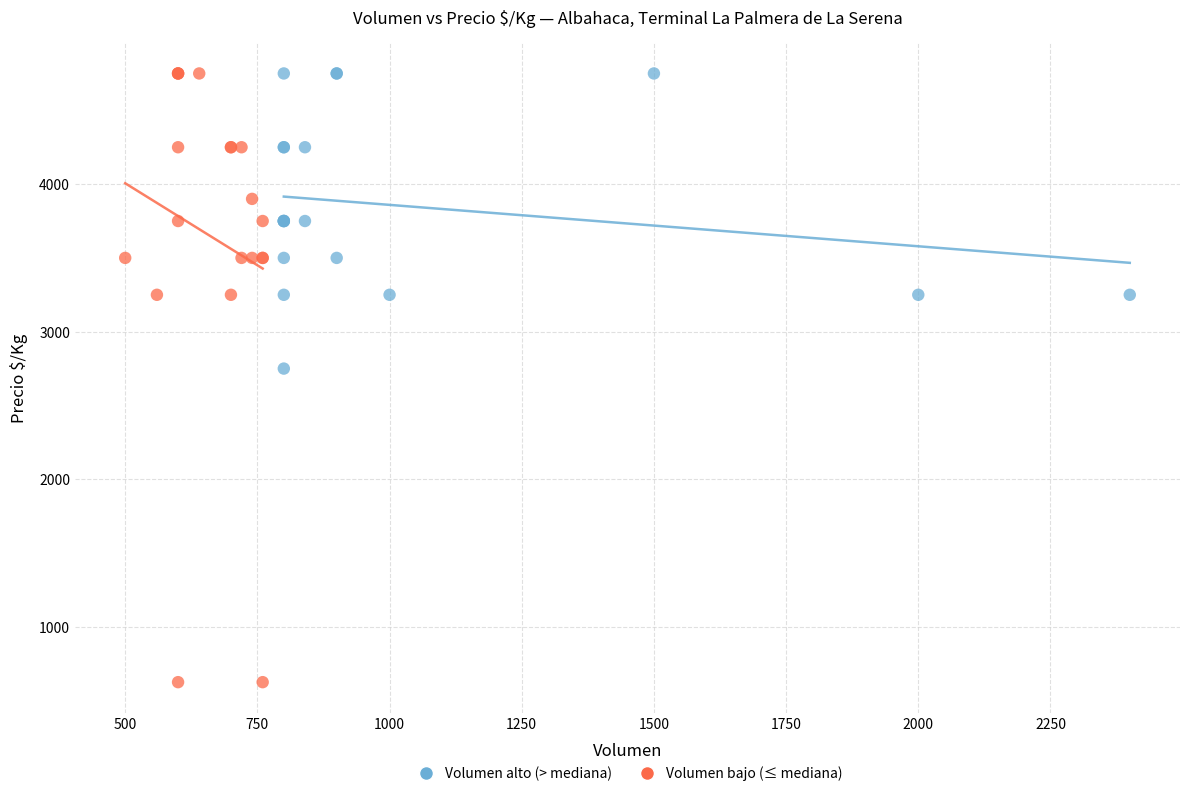

Which series reaches the minimum Y coordinate?

Volumen bajo (≤ mediana)